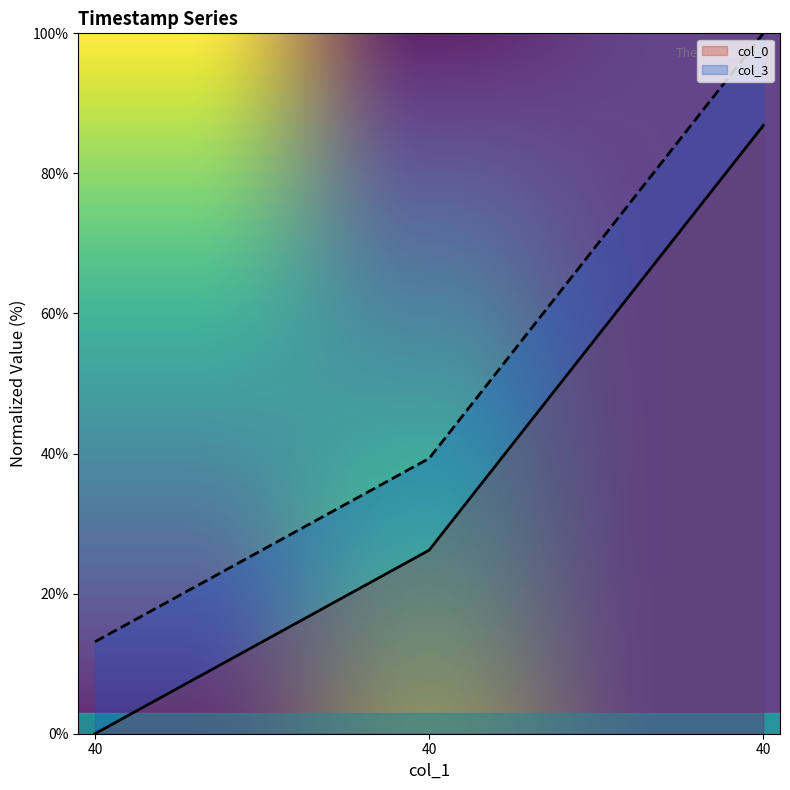

Count the number of data series in this chart.

2